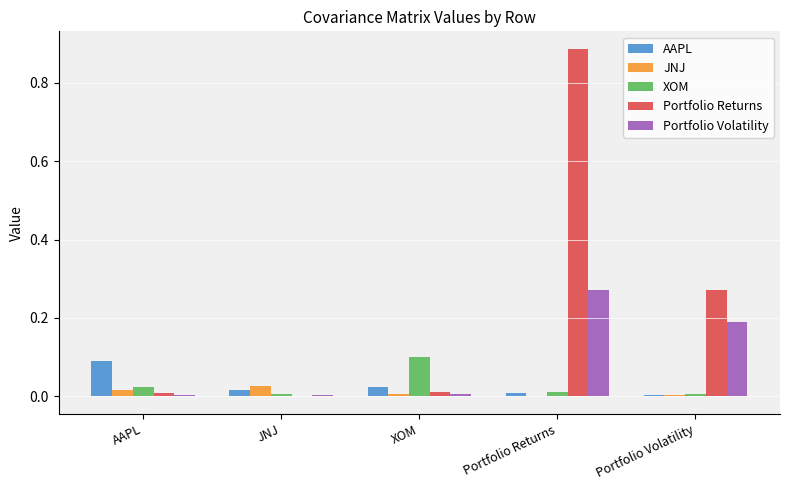

Which series changed the most between XOM and Portfolio Returns?

Portfolio Returns